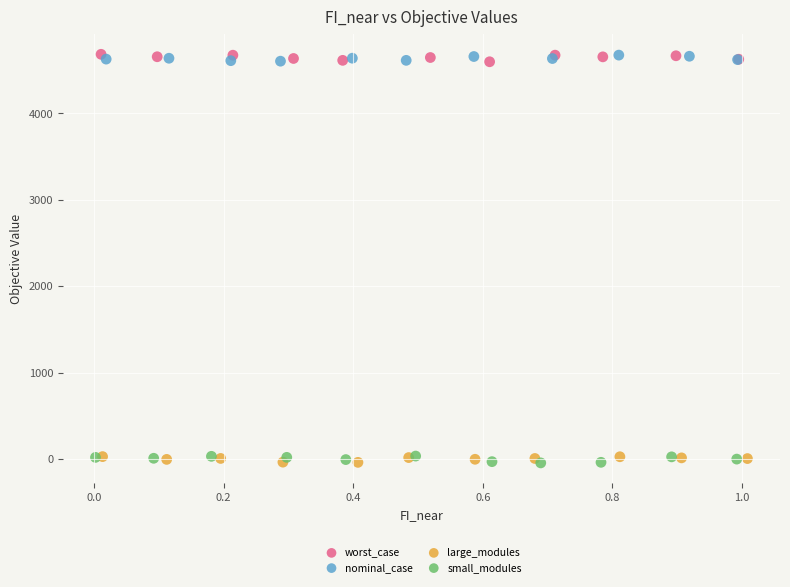

What are all the series names shown in the legend?

worst_case, nominal_case, large_modules, small_modules